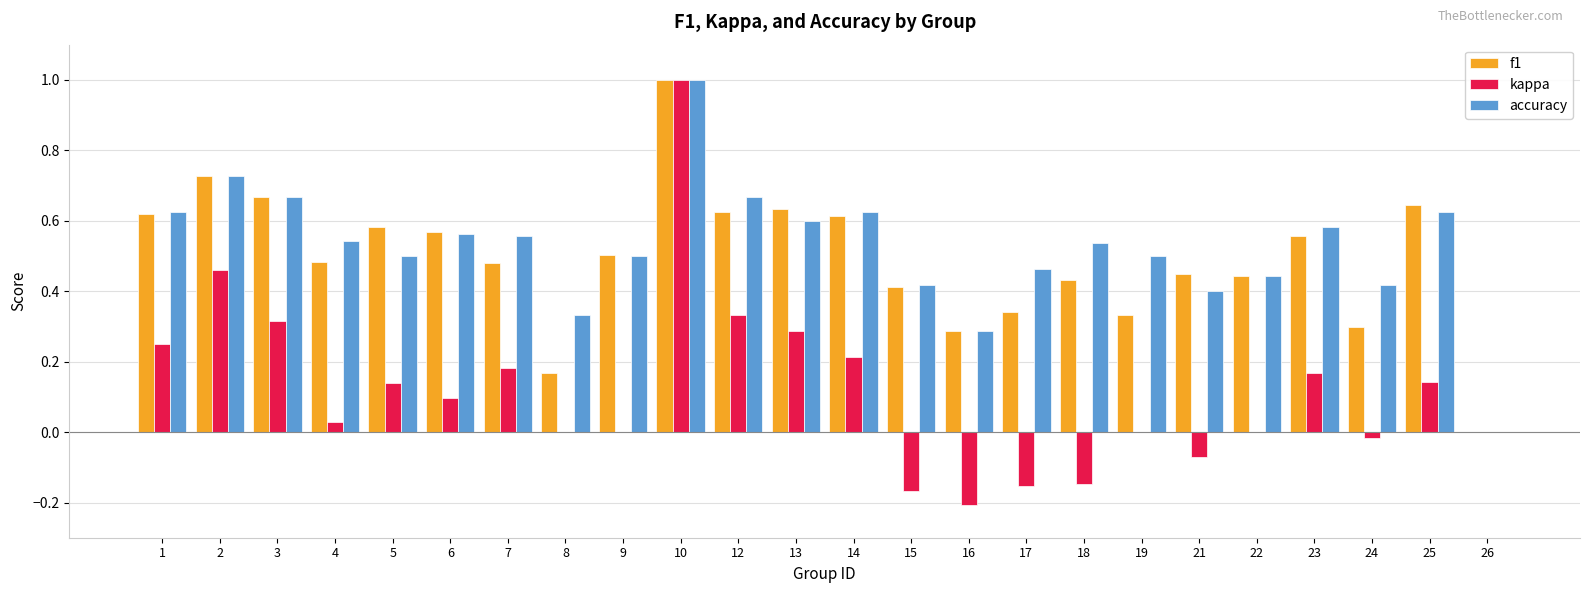

How many categories are shown in the chart?

24